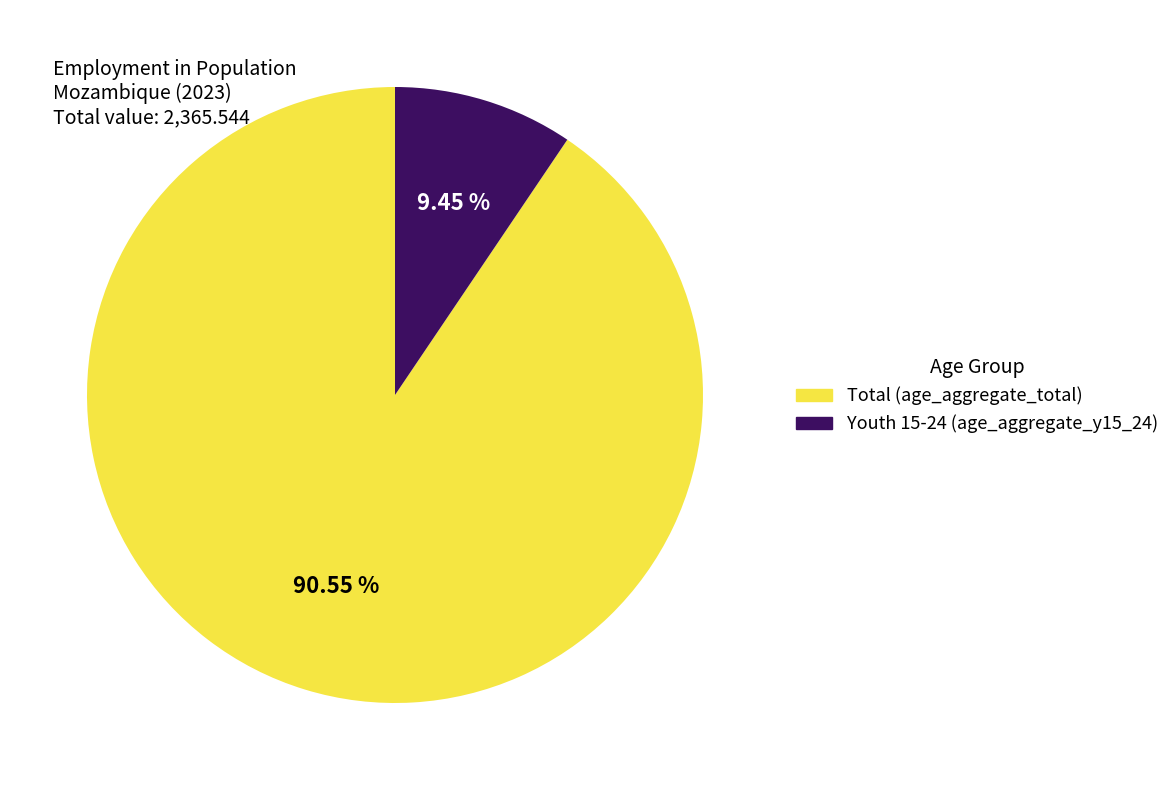

Is there a majority slice in this chart?

Yes